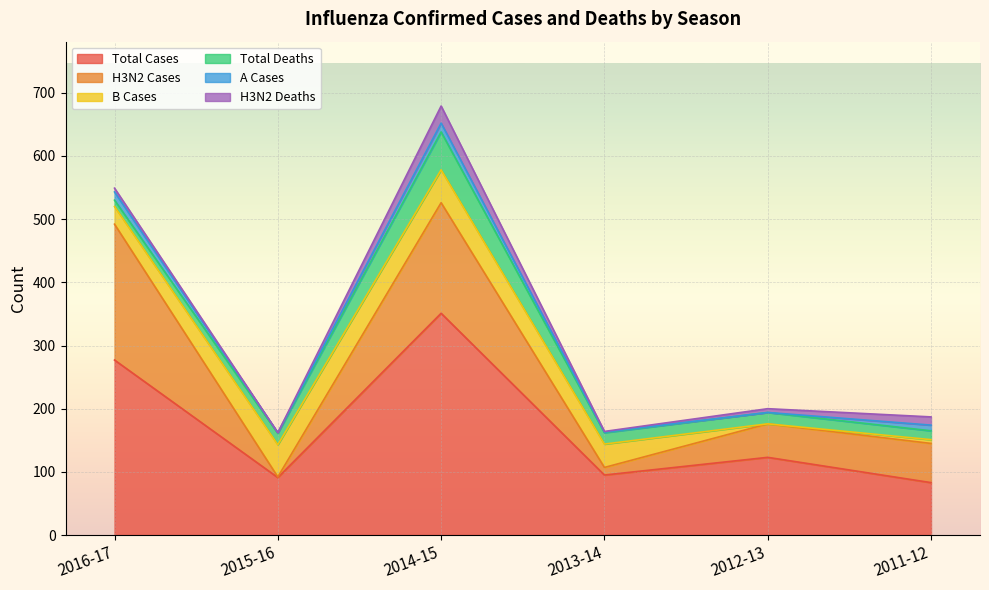

Which series has the widest spread of values?

Total Cases